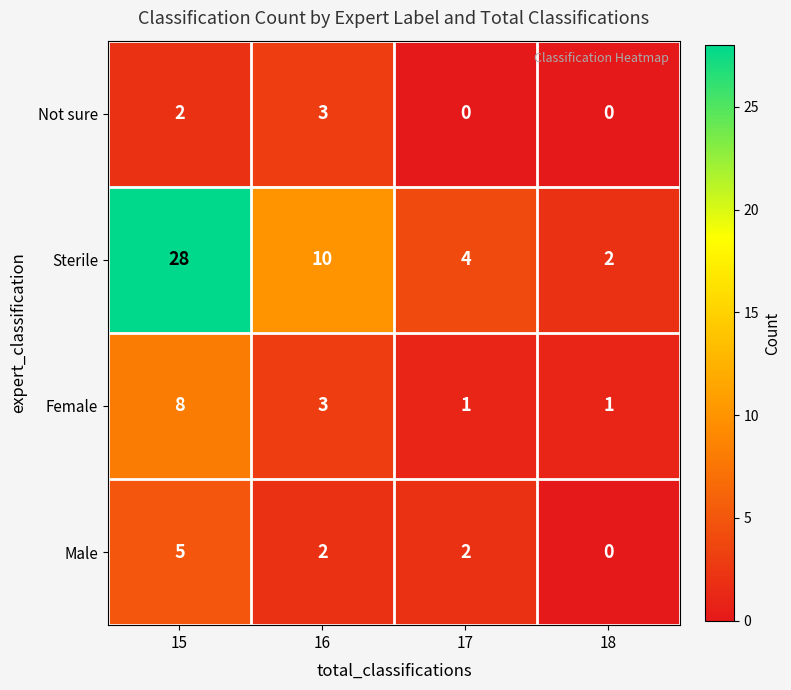

Which series changed the most between 15 and 17?

Sterile